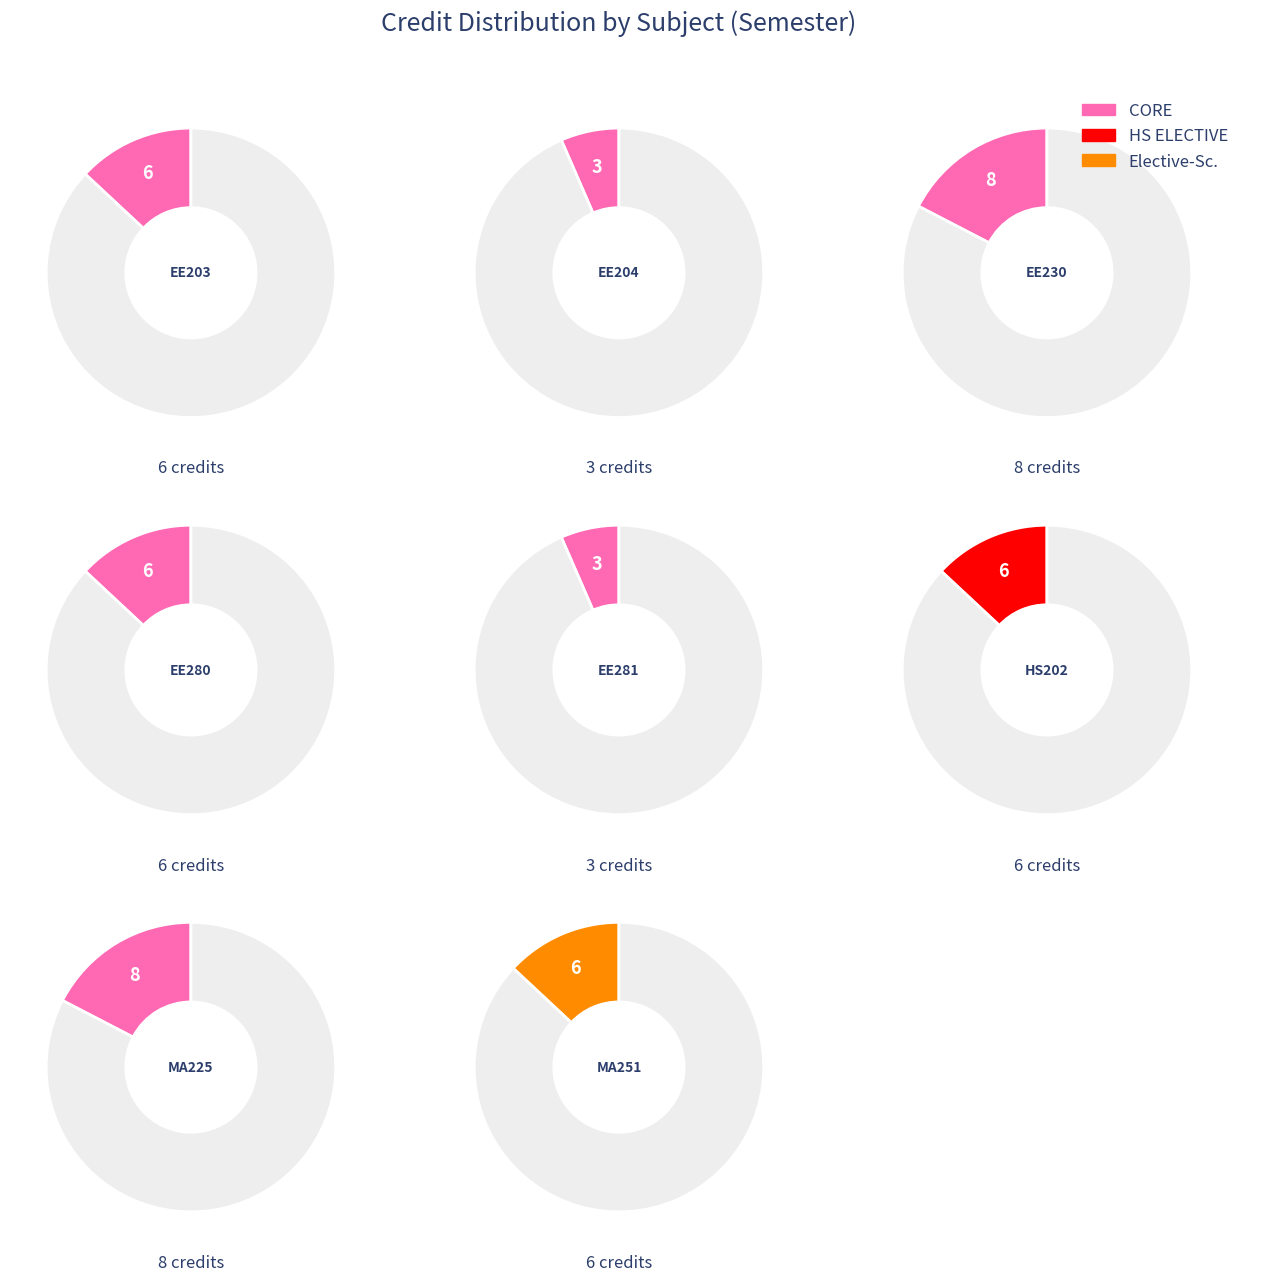

What is the largest slice in the pie chart?

EE230